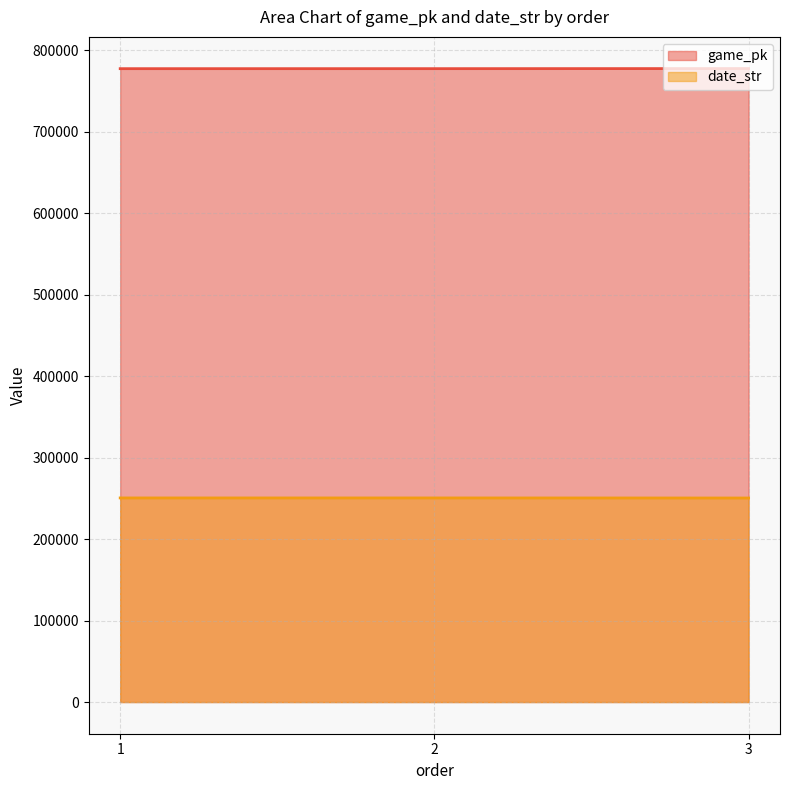

Reading right to left, what are all the values shown in this chart?

game_pk: 777783	777676	777656
date_str: 250525	250602	250603